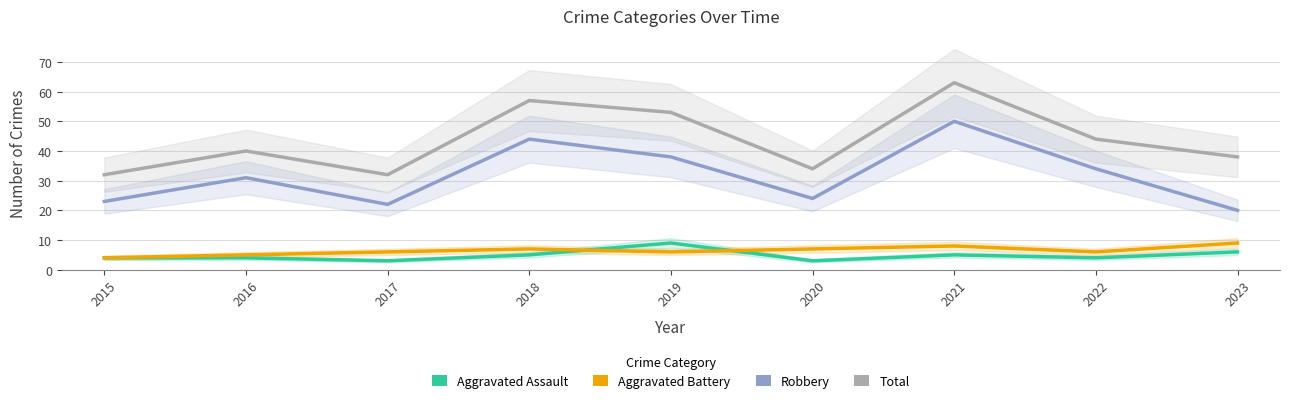

What is the difference between the maximum and minimum values in the Aggravated Battery series?

5